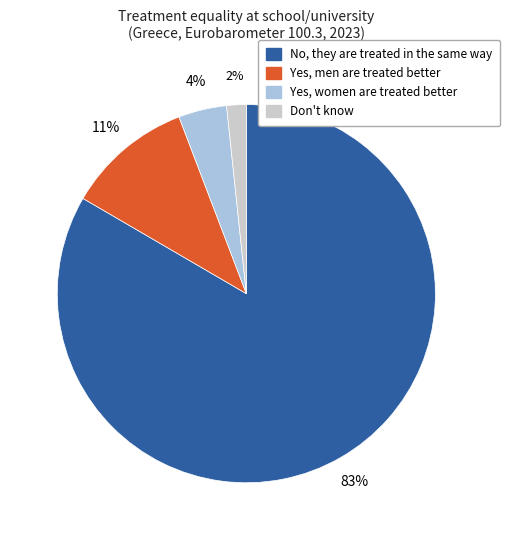

The Yes, men are treated better slice represents 11% of the pie. True or false?

True